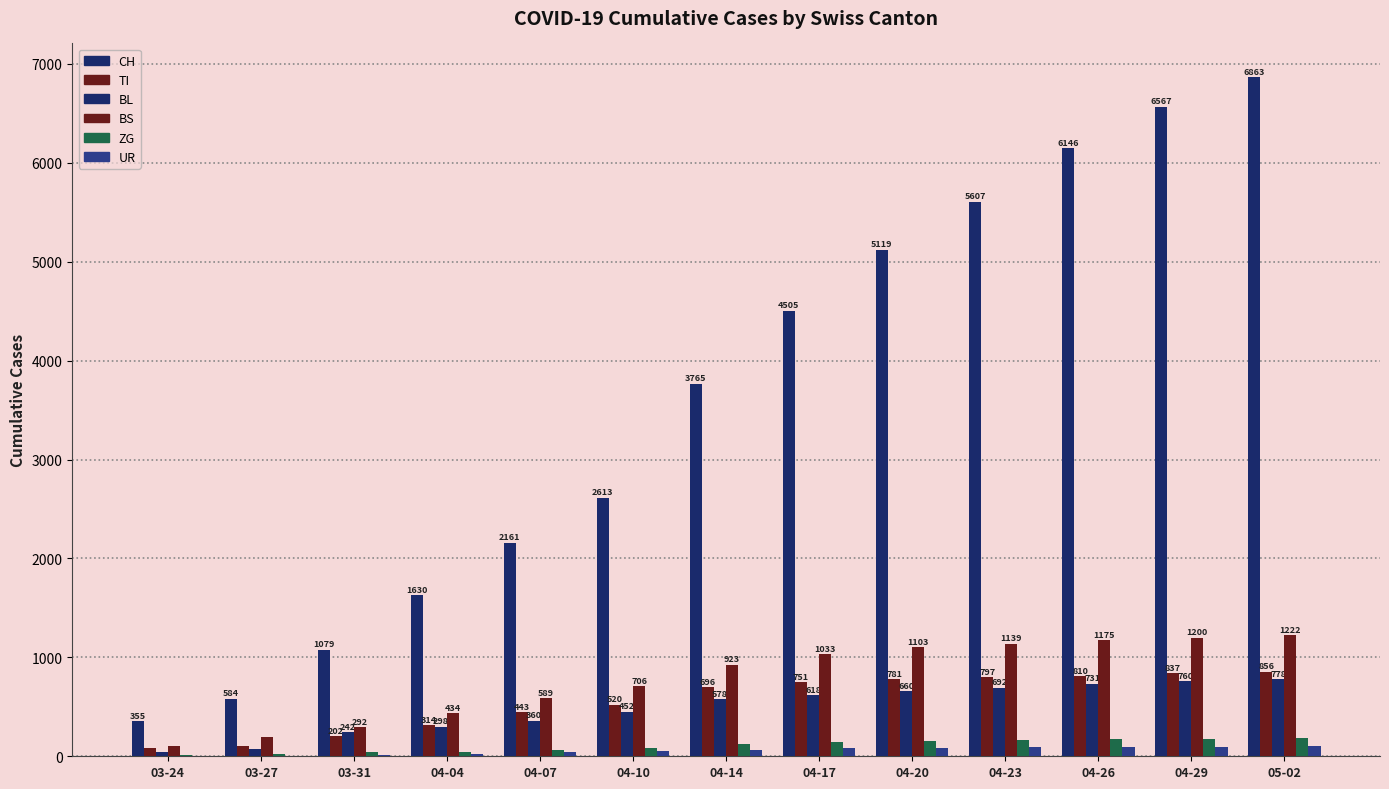

True or false: UR has a value of 79 at 04-17.

True